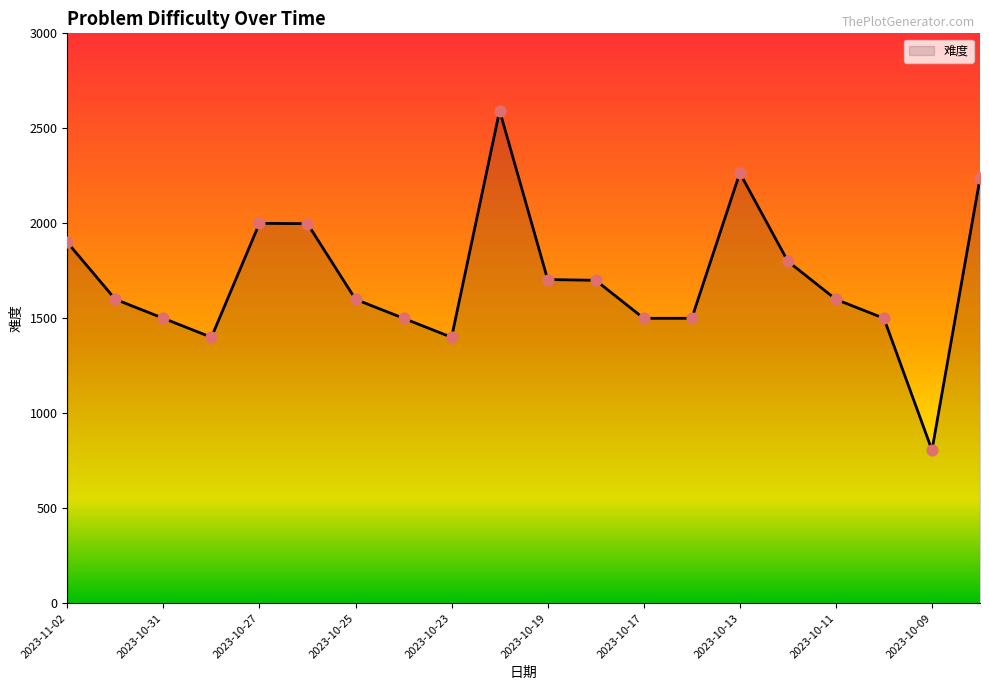

What is the difference between the maximum and minimum values?

1787